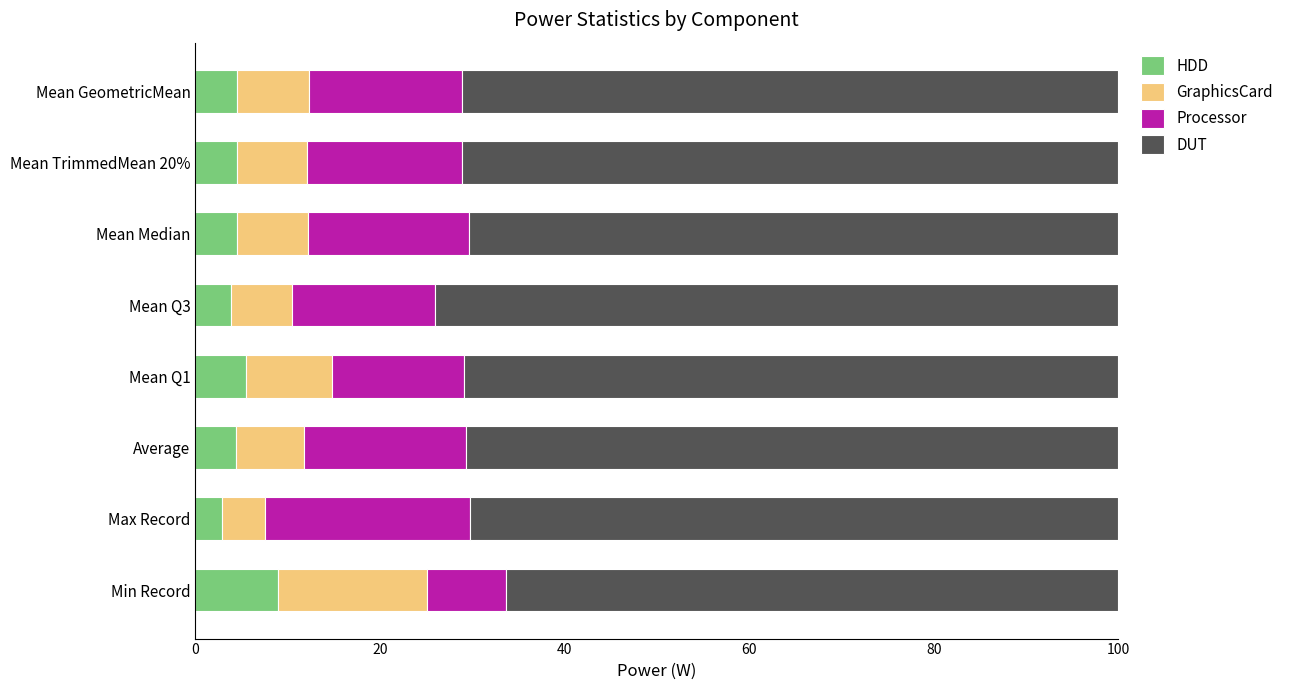

What is the total value across all series at Mean Median?

100.0